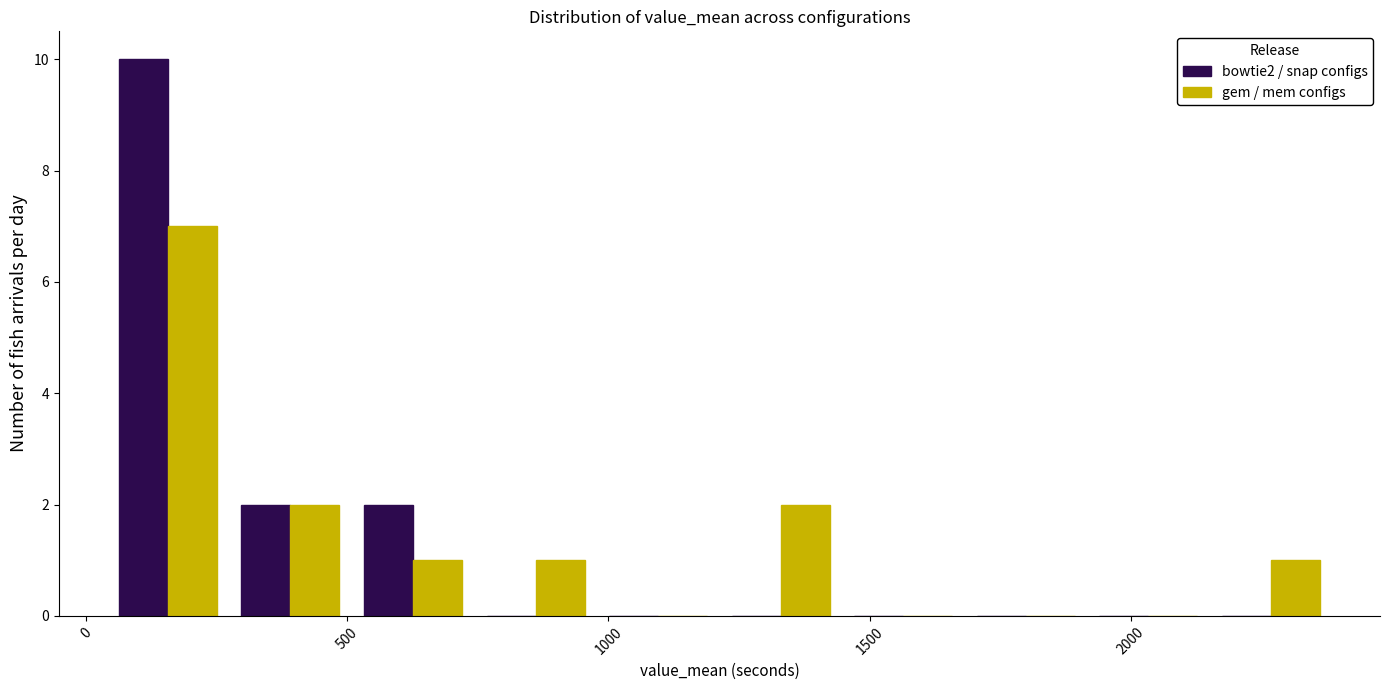

Reading left to right, transcribe this chart: for each range on the x-axis, give the height of each series' bar. Neither the bar edges nor the heights are printed on the chart, so give them approximately, as read against the axes.

50 to 250: bowtie2 / snap configs=10	gem / mem configs=7
250 to 500: bowtie2 / snap configs=2	gem / mem configs=2
500 to 750: bowtie2 / snap configs=2	gem / mem configs=1
750 to 1000: bowtie2 / snap configs=0	gem / mem configs=1
1000 to 1200: bowtie2 / snap configs=0	gem / mem configs=0
1200 to 1450: bowtie2 / snap configs=0	gem / mem configs=2
1450 to 1700: bowtie2 / snap configs=0	gem / mem configs=0
1700 to 1900: bowtie2 / snap configs=0	gem / mem configs=0
1900 to 2150: bowtie2 / snap configs=0	gem / mem configs=0
2150 to 2400: bowtie2 / snap configs=0	gem / mem configs=1